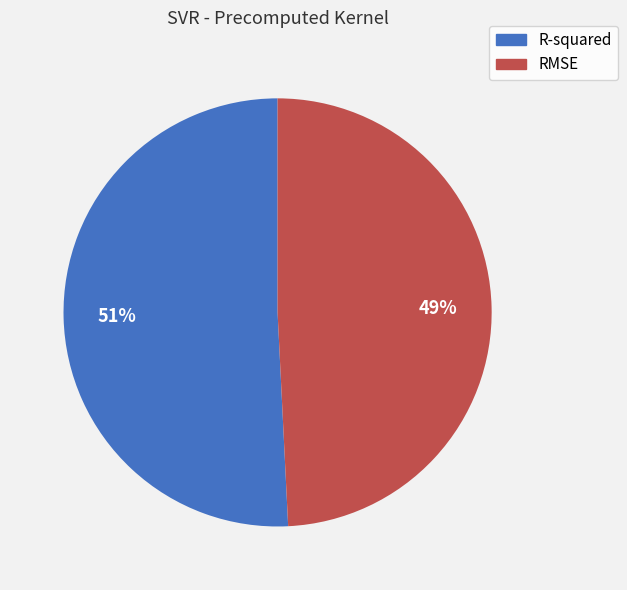

Is the sum of RMSE and R-squared greater than half?

Yes